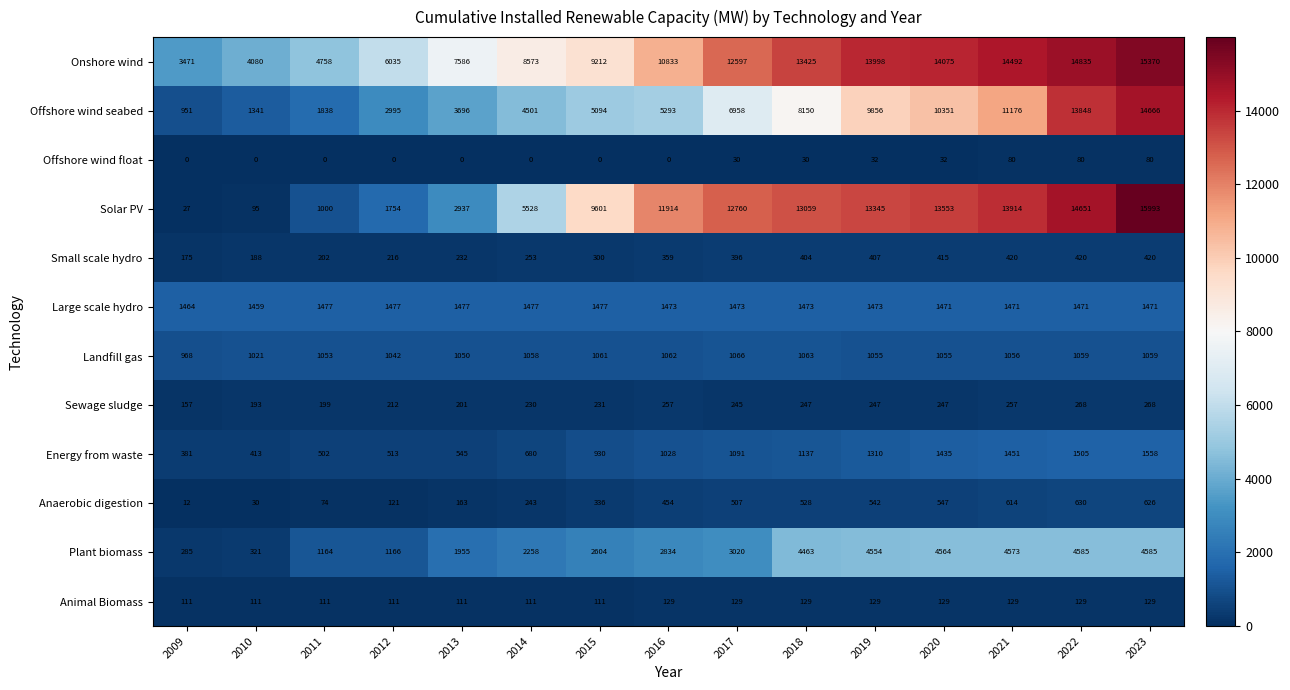

Which series has the widest spread of values?

Solar PV